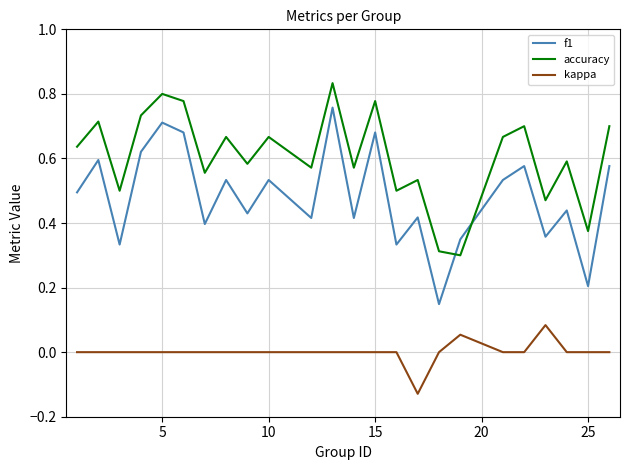

Which series has the widest spread of values?

f1